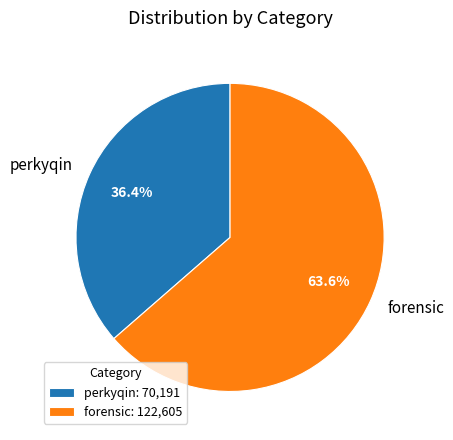

Combined, do perkyqin and forensic account for over 50%?

Yes